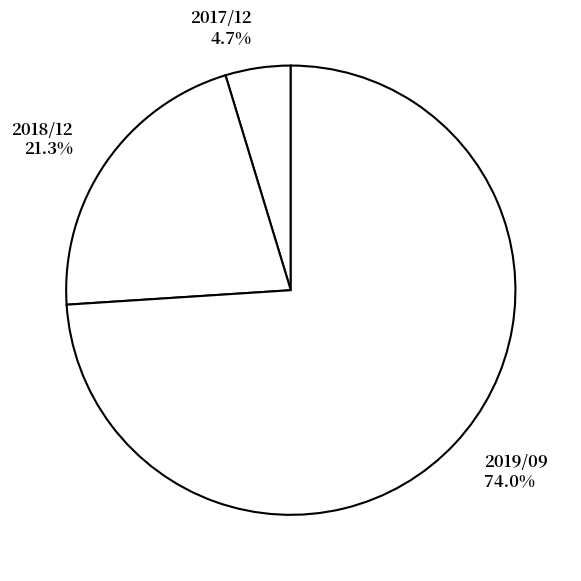

Rank the categories by value from highest to lowest.

2019/09, 2018/12, 2017/12